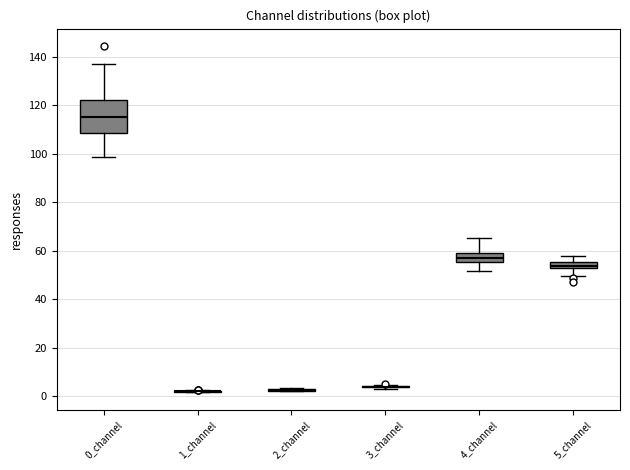

Which box is the tallest, from its lower edge to its upper edge?

0_channel